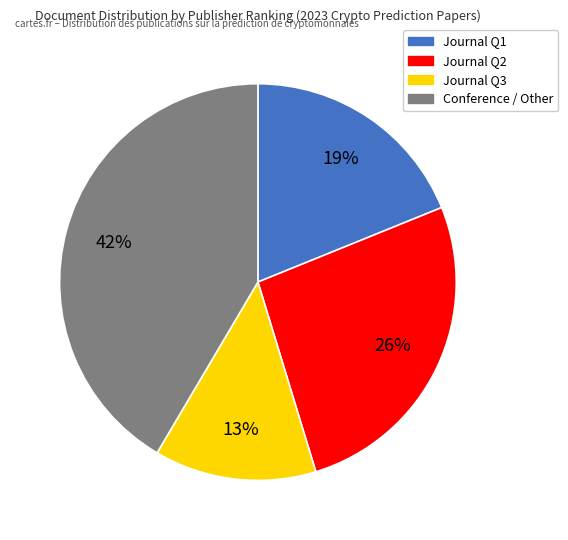

To the nearest percent, what is the average slice percentage?

25%